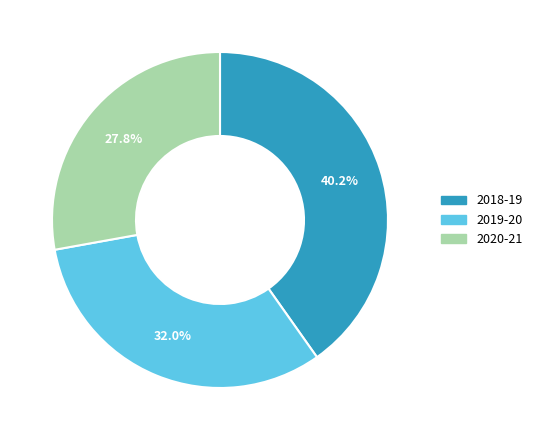

Is there any slice that represents more than half of the pie?

No